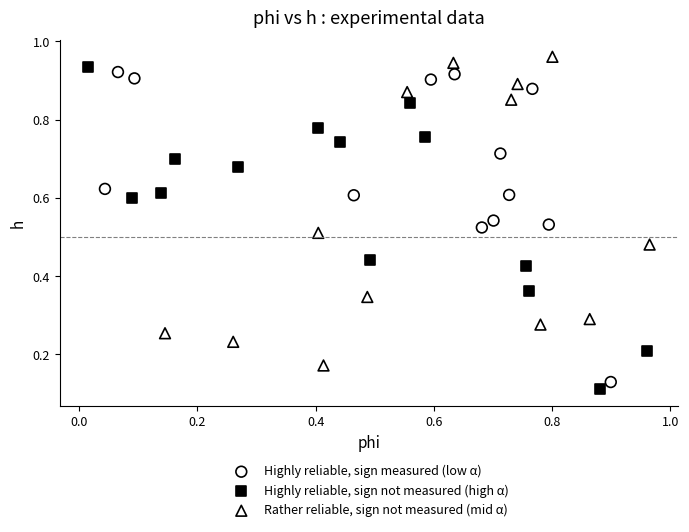

What are all the series names shown in the legend?

Highly reliable, sign measured (low α), Highly reliable, sign not measured (high α), Rather reliable, sign not measured (mid α)